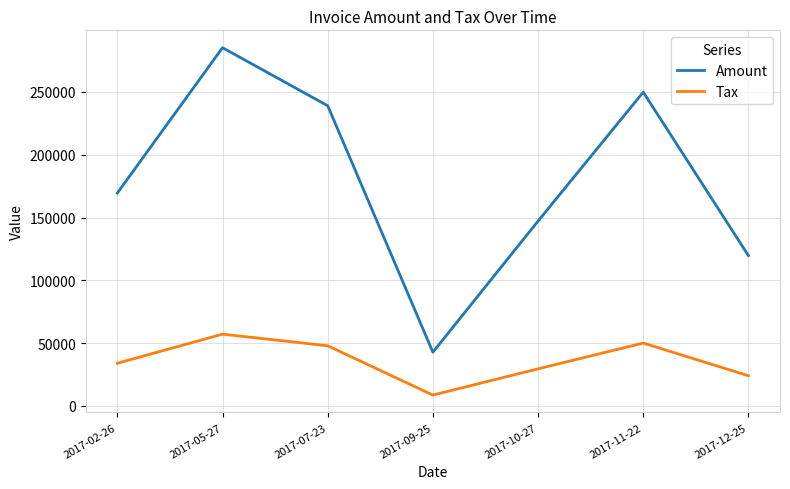

What is the difference between the maximum and minimum values in the Amount series?

242591.0